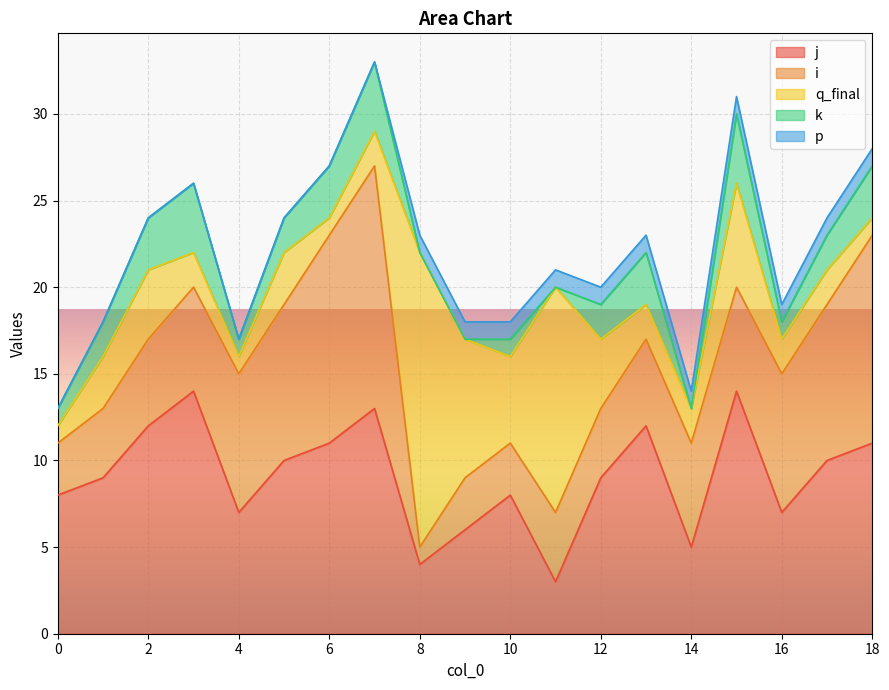

True or false: j has a value of 11 at 10.

False